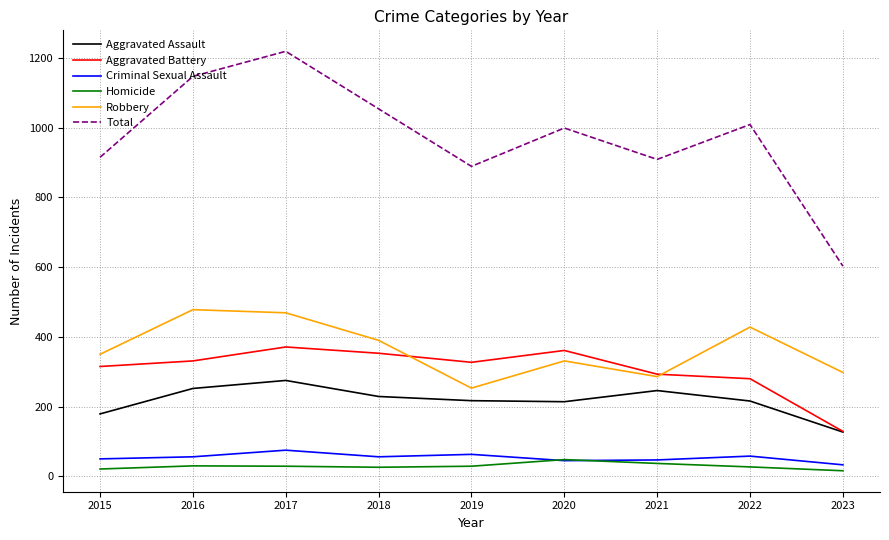

True or false: Aggravated Battery and Criminal Sexual Assault cross at least once.

False